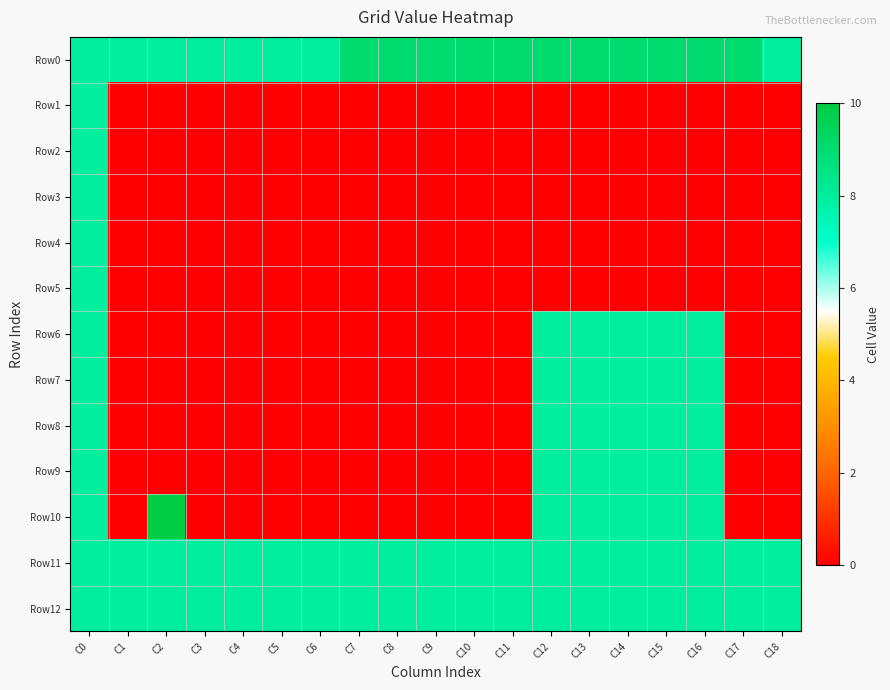

At which category is the sum across all series the highest?

C0